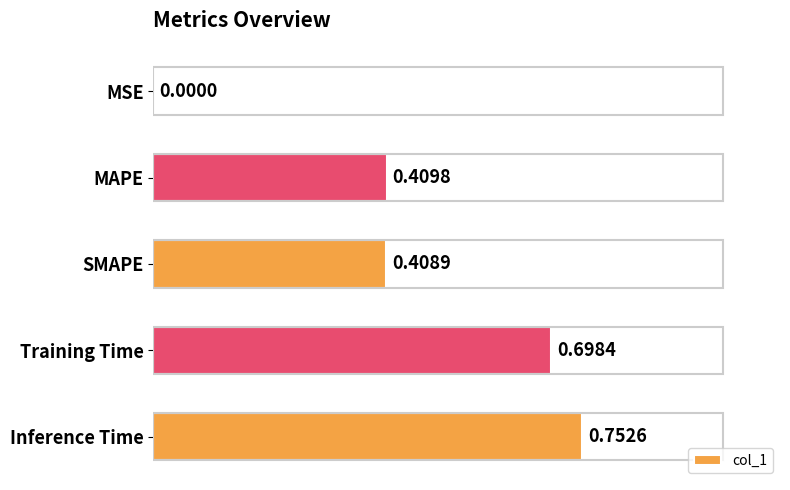

What is the change in value from MSE to Training Time?

+0.7